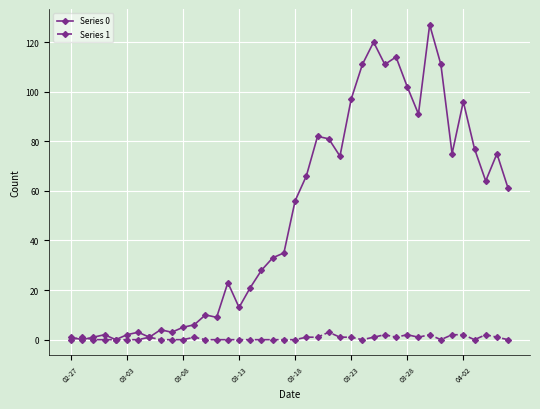

List the series in order of their peak value, lowest first.

Series 1, Series 0